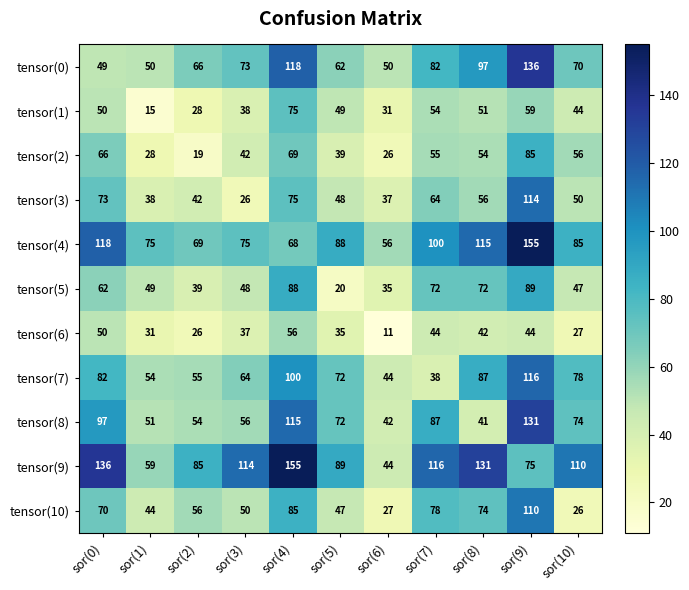

Which series has the largest total across all categories?

tensor(9)